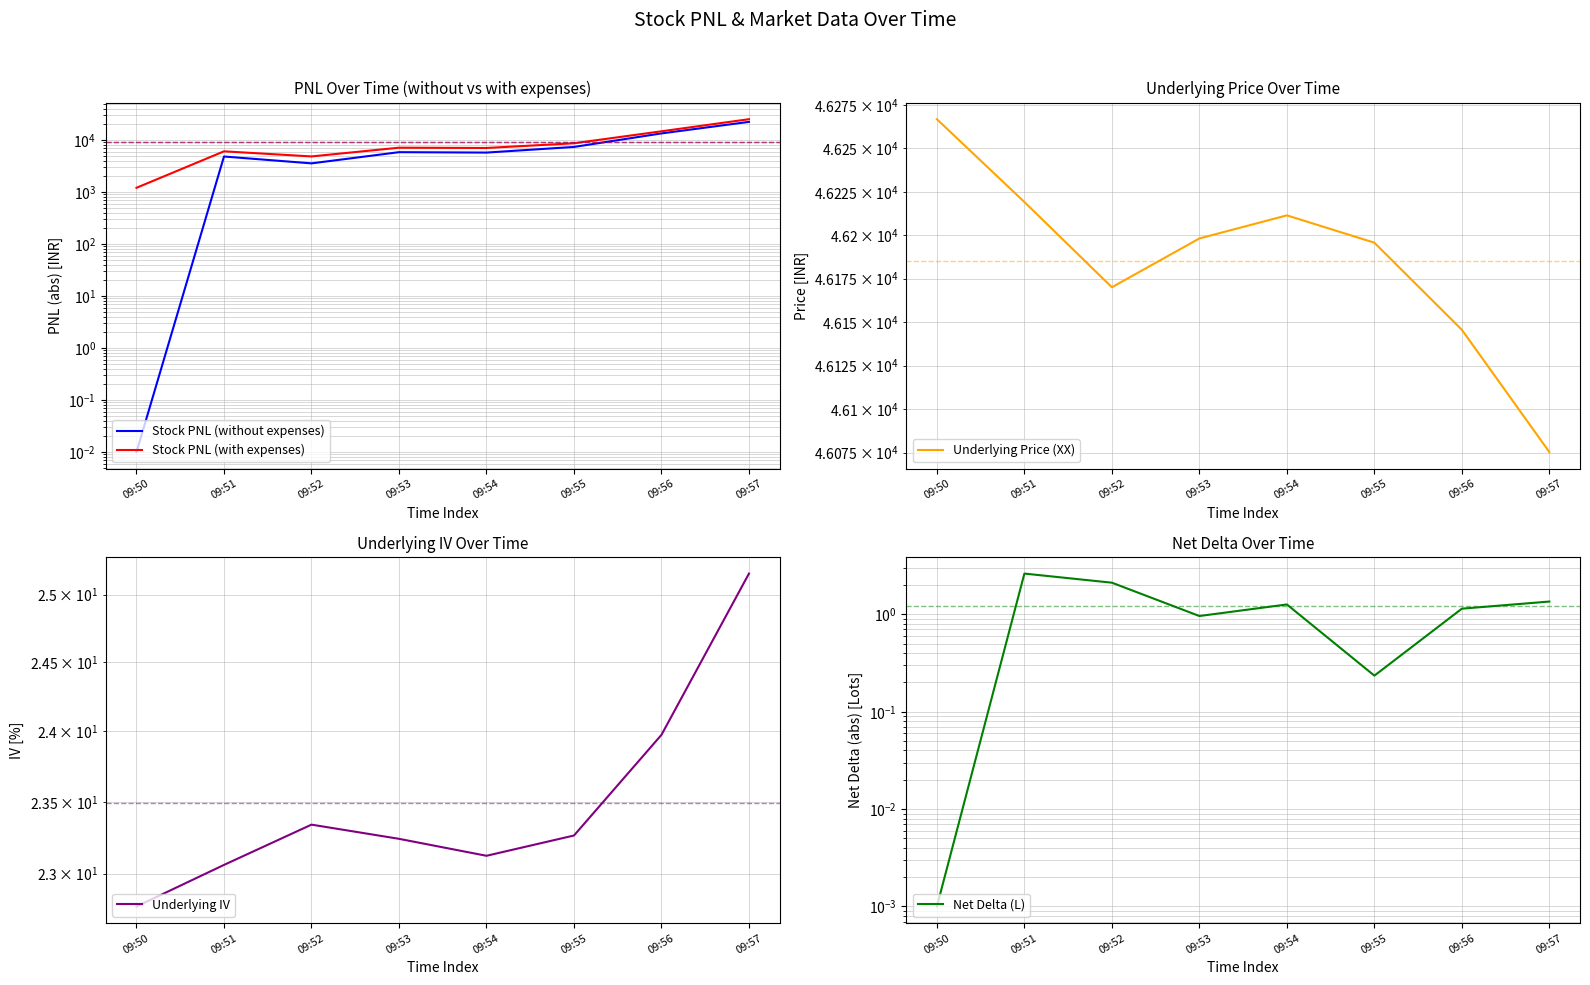

What is the value of the Net Delta (L) point at the 6th from the left?

0.2